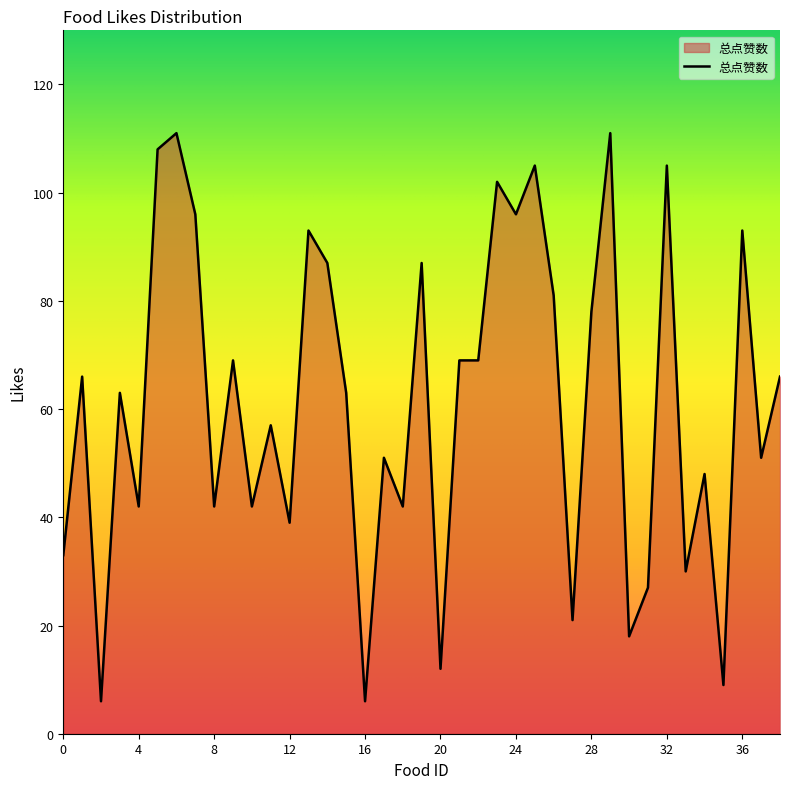

What is the difference between the maximum and minimum values?

105